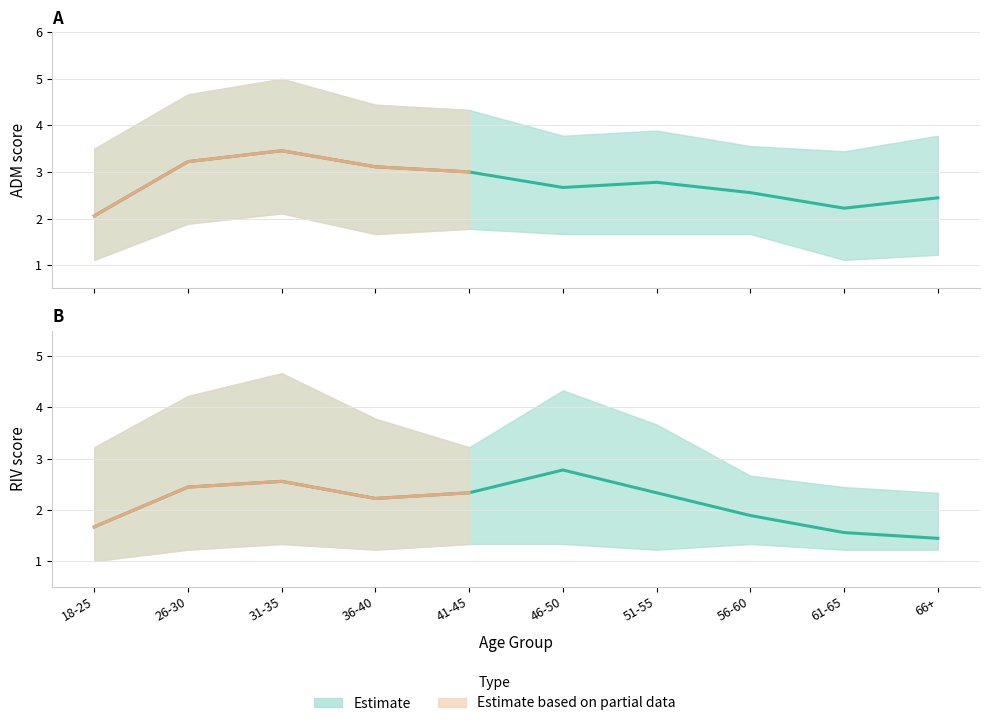

How many data points in riv_lower are above 1?

9